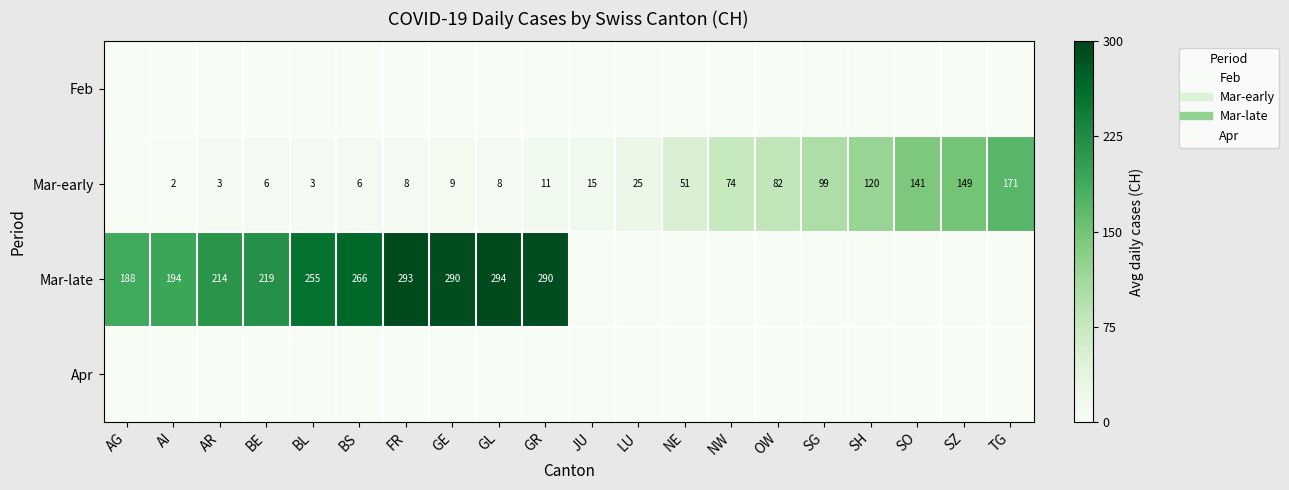

Which series has the largest total across all categories?

Mar-late